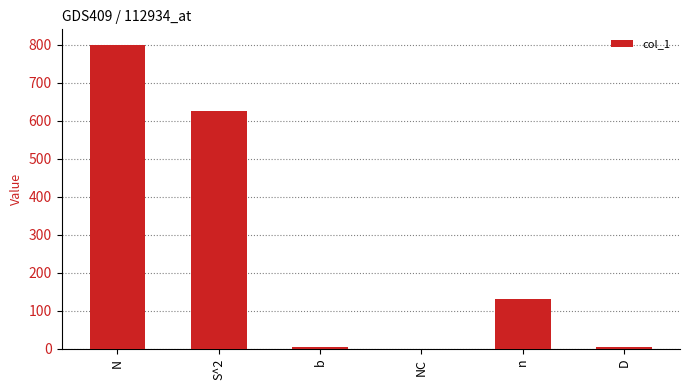

What is the sum of all values?

1564.8